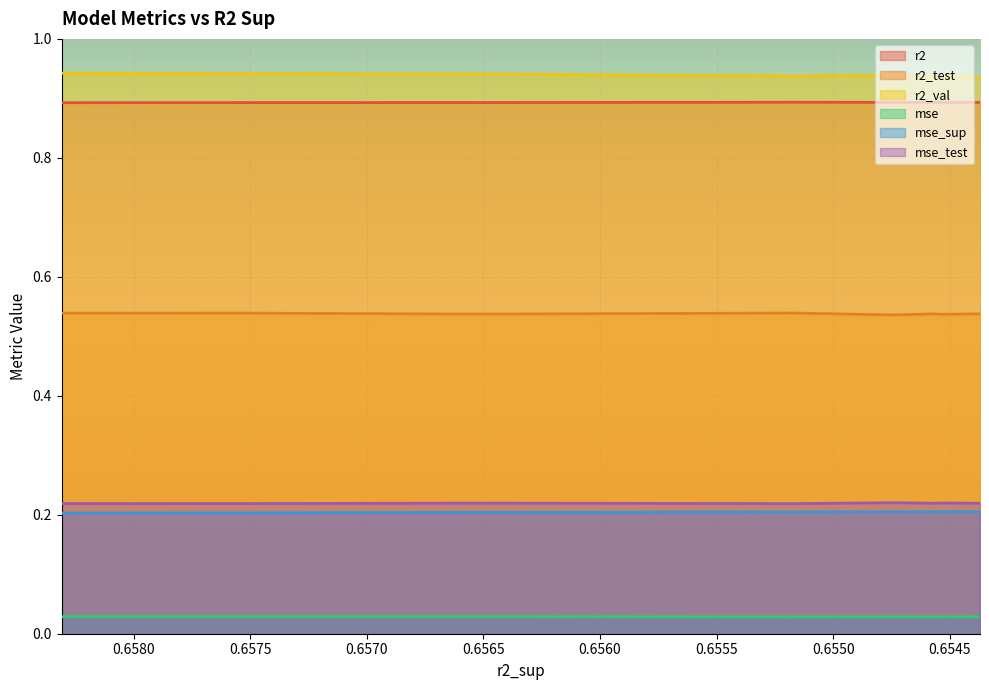

True or false: r2_val has a value of 0.9 at 4.

True